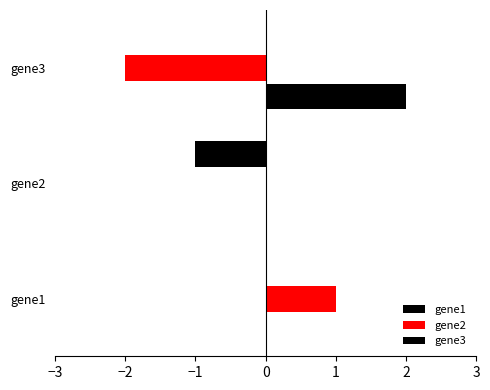

What is the value of the gene2 bar at the 1st from the left?

1